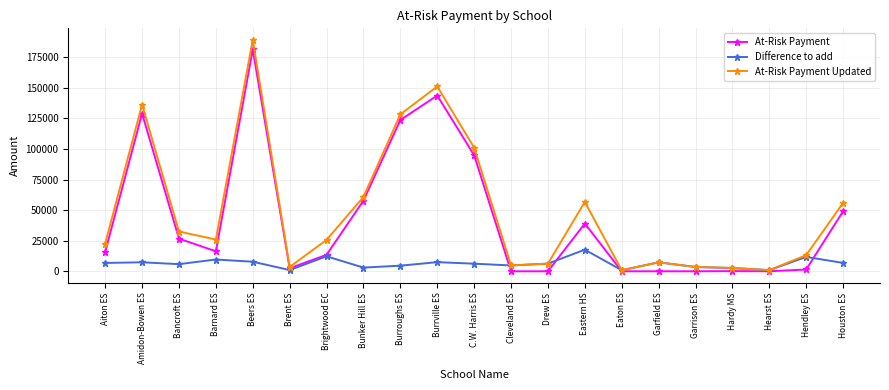

What is the difference between the maximum and minimum values in the At-Risk Payment series?

181385.5